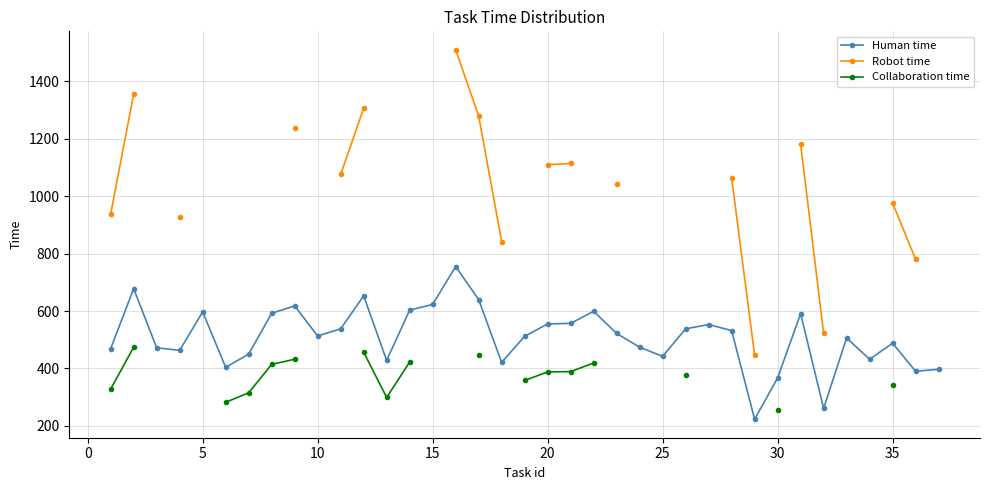

True or false: Human time has more than 0 interior local peaks.

True